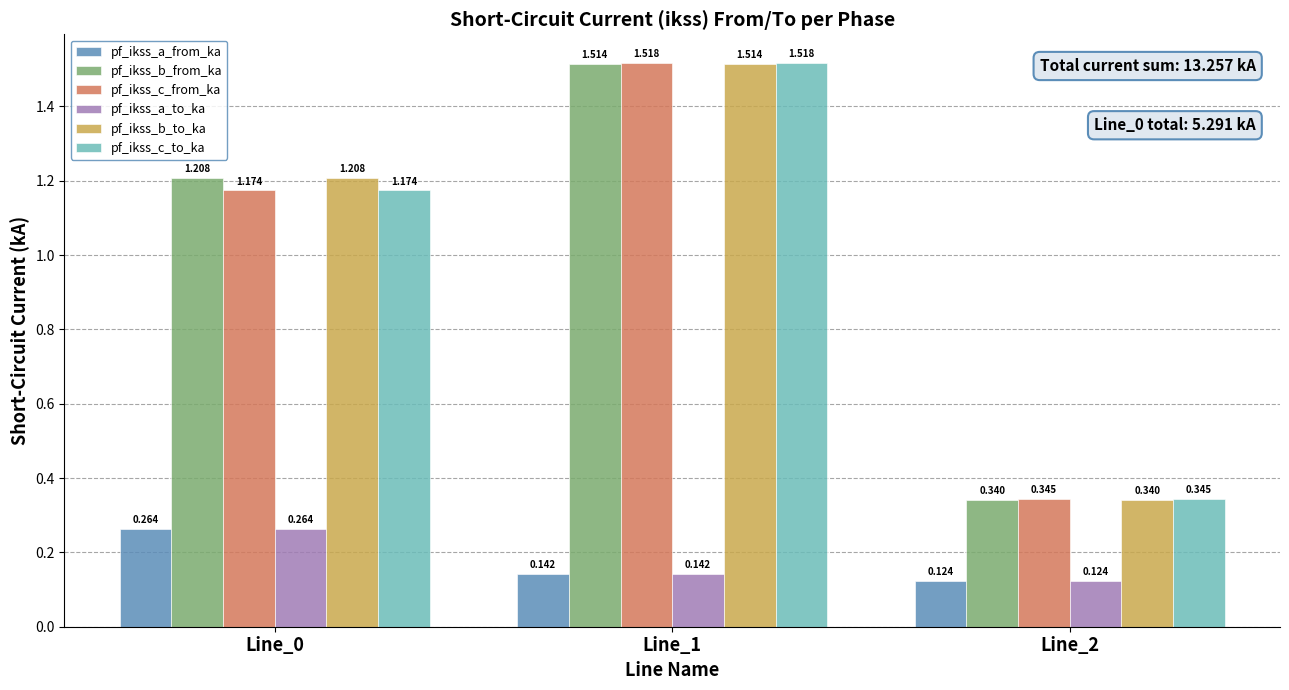

How many bars are there in each group?

6